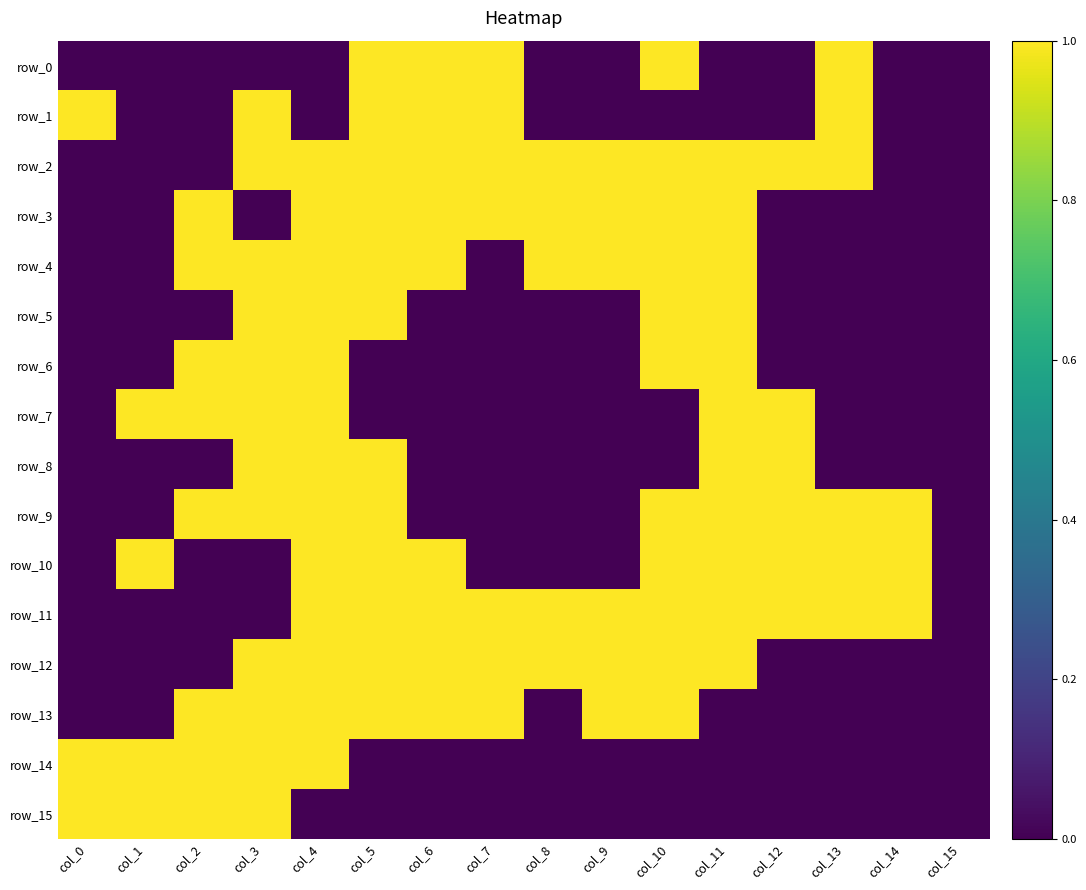

At how many categories does at least one series exceed 0?

15